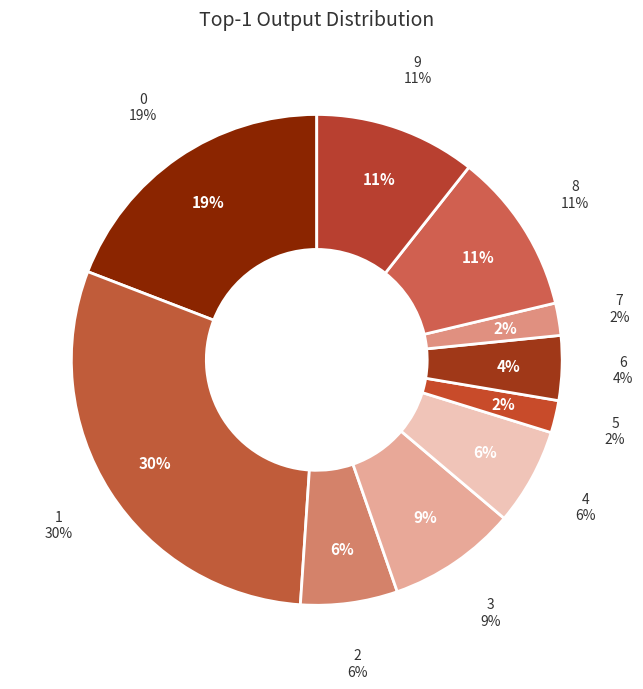

Is there any slice that represents more than half of the pie?

No